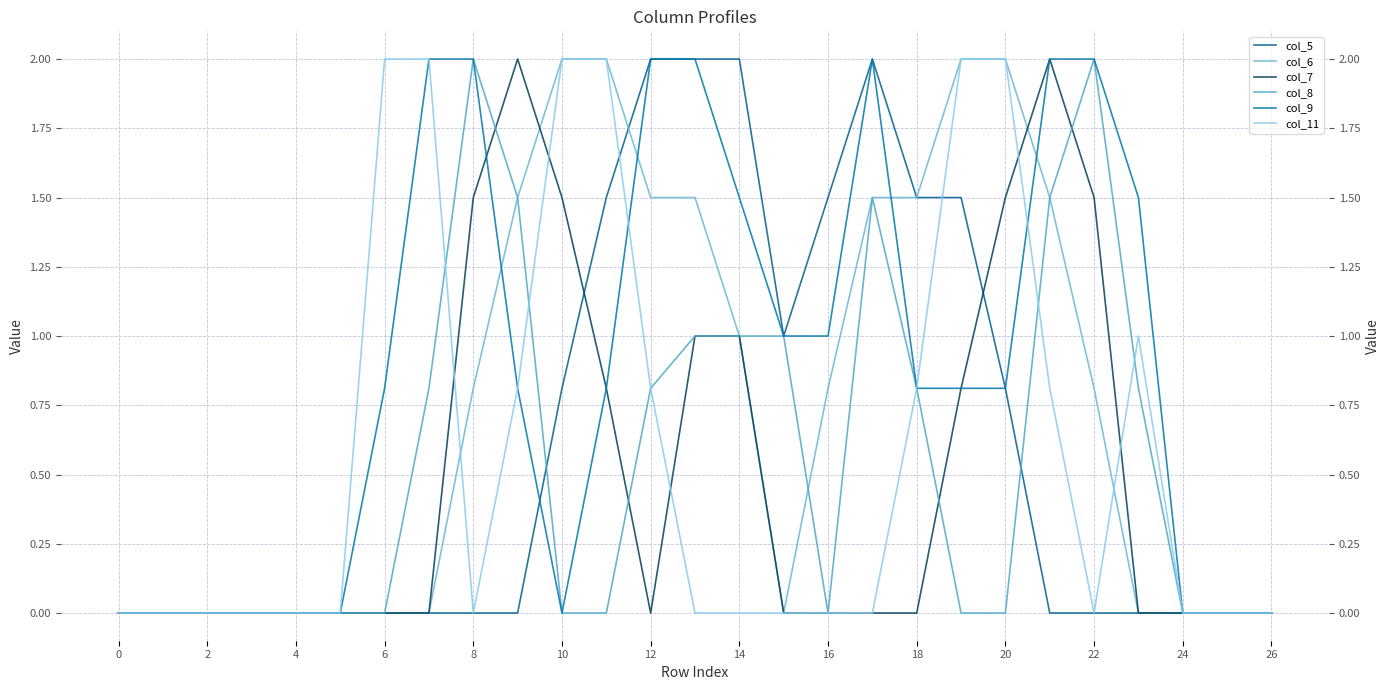

How many data points in col_6 are above 0?

14